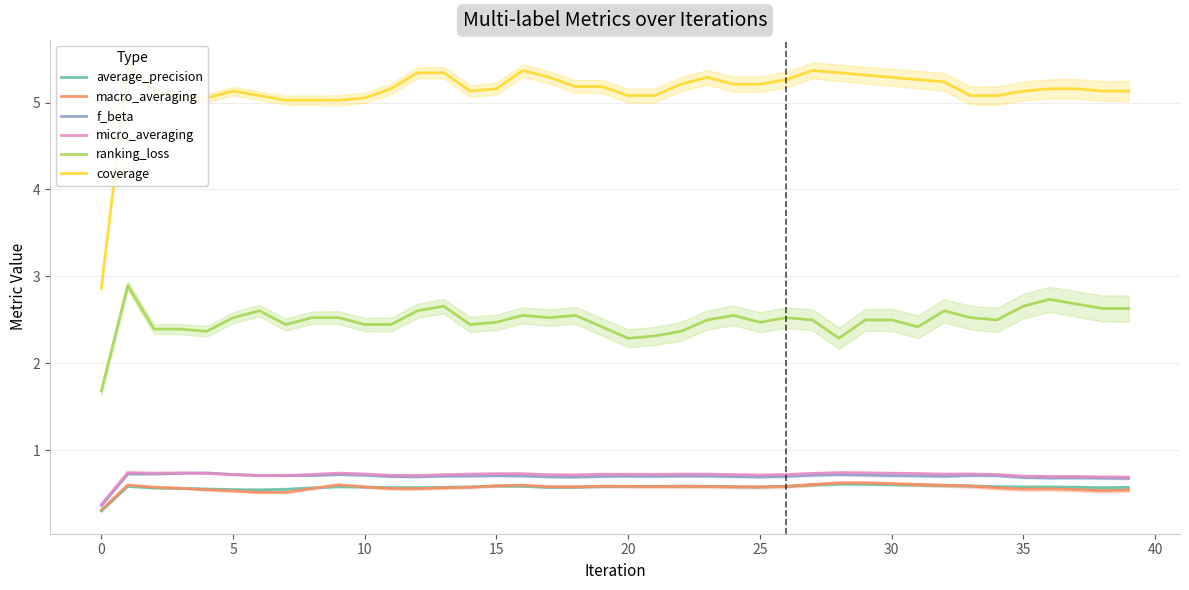

What is the value of the f_beta point at the 7th from the left?

0.7